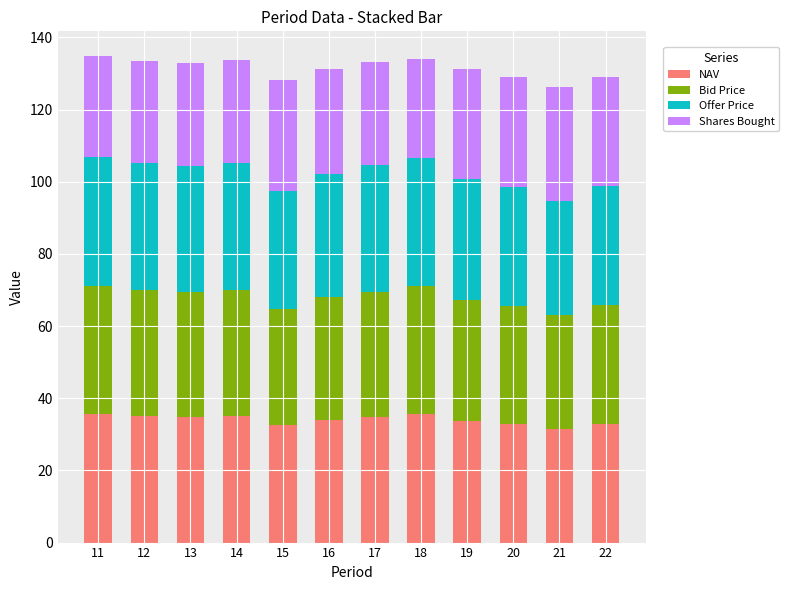

The value of NAV at 15 is 54.3. True or false?

False